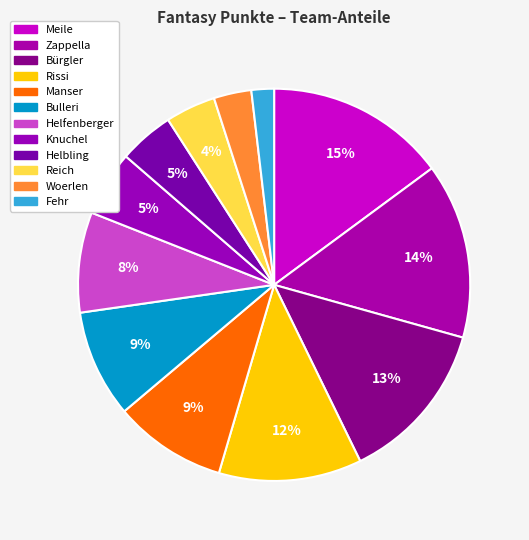

What is the total percentage of Knuchel and Manser?

14.7%